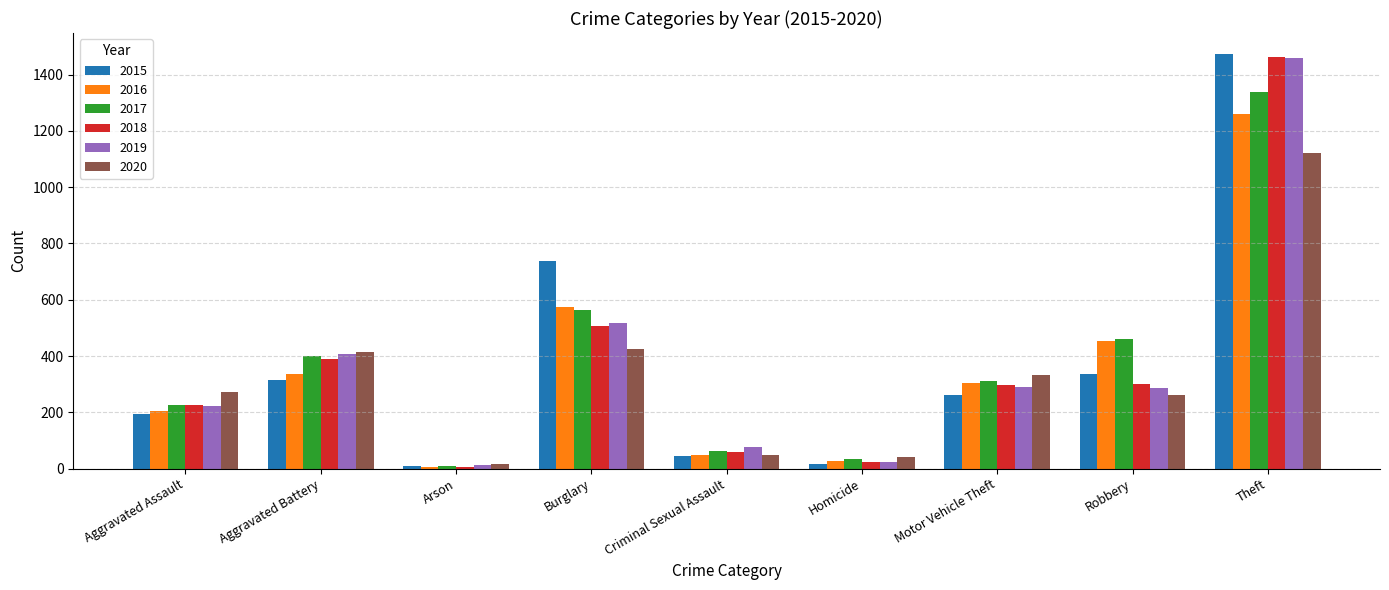

What is the difference between the second highest and minimum values in the 2018 series?

499